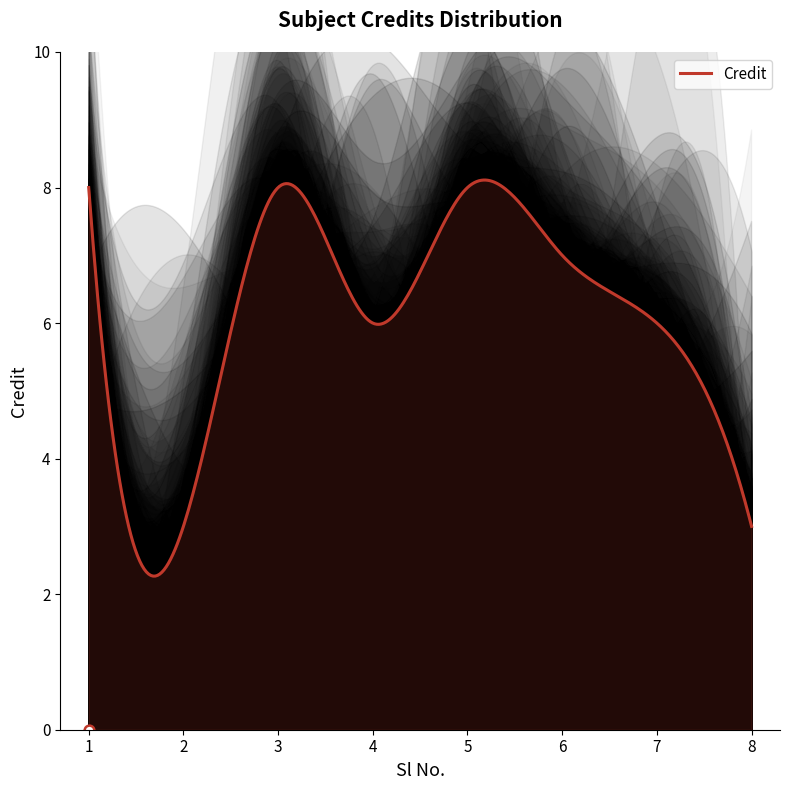

Approximately how many times larger is the value at 3 compared to 8?

2.7